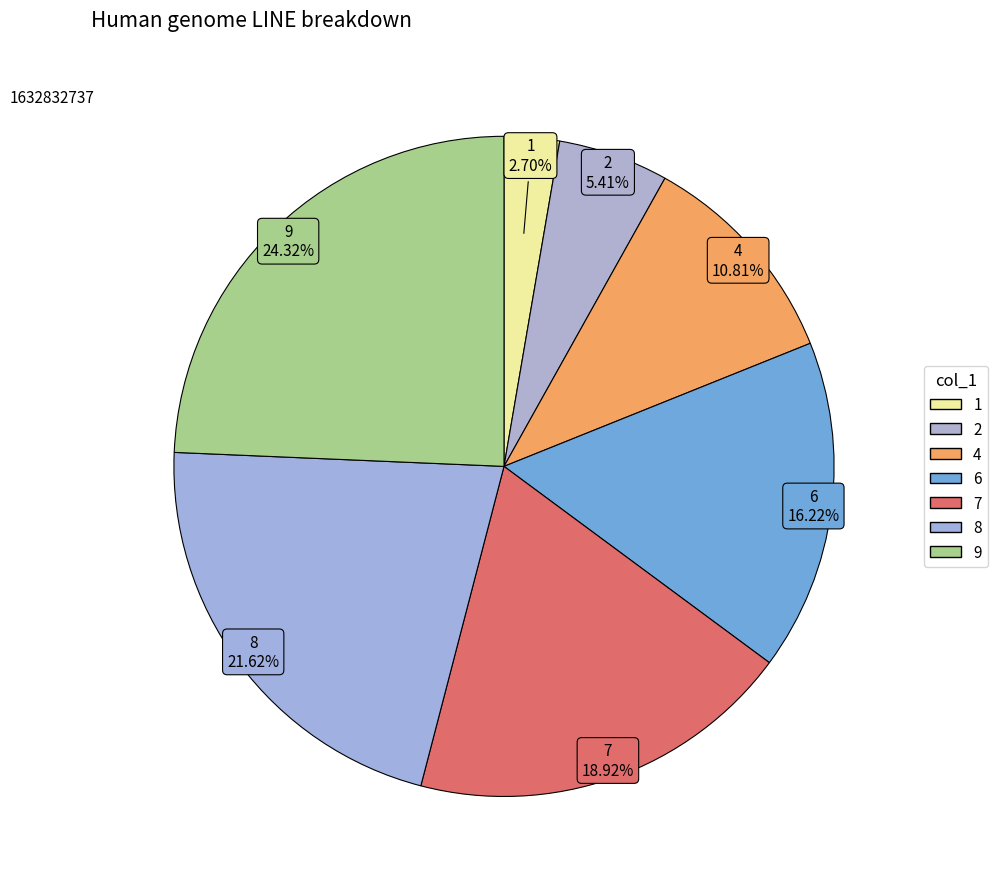

How many slices are in this pie chart?

7